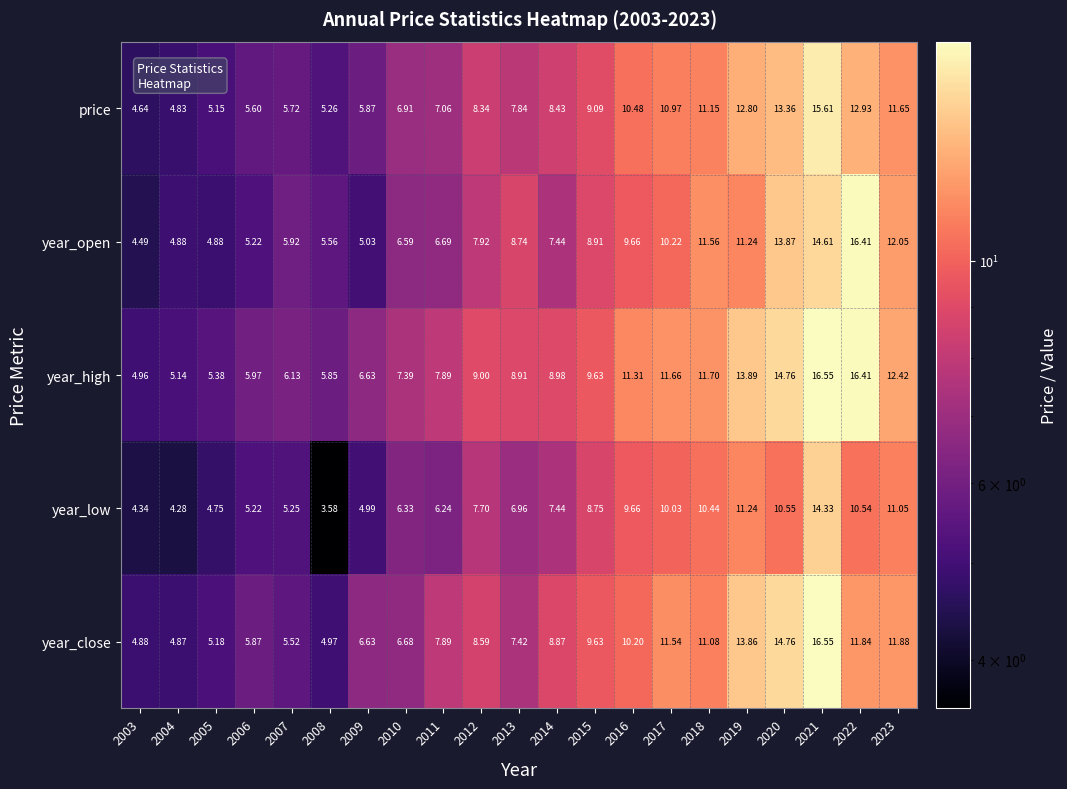

Which series has the widest spread of values?

year_open